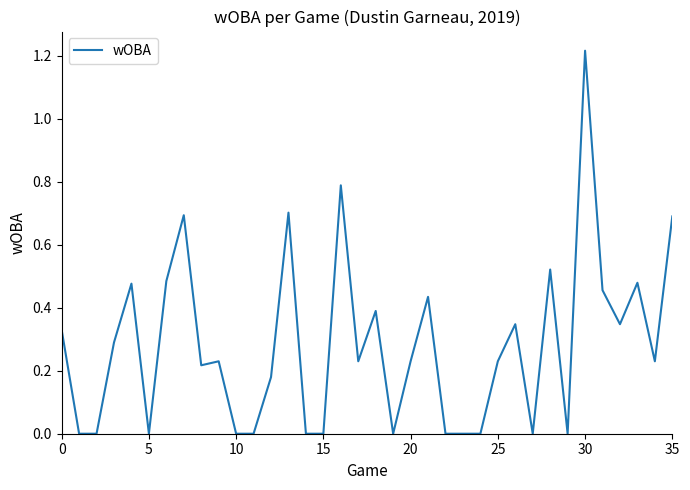

What is the average value?

0.3